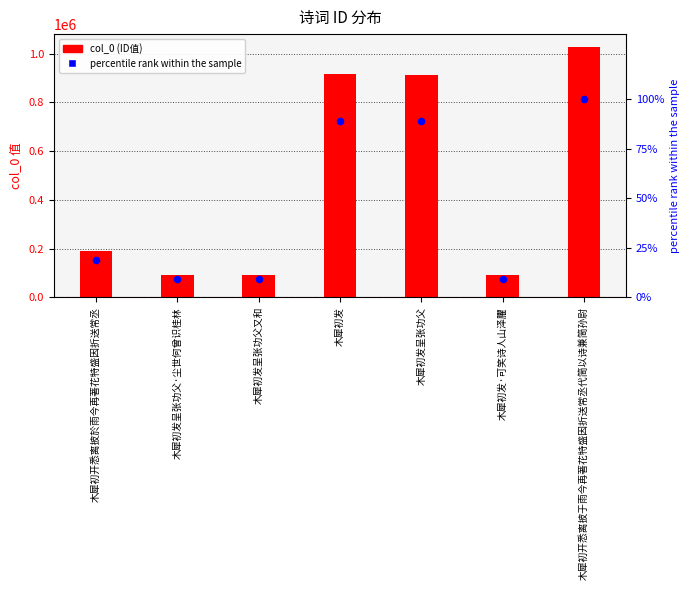

What is the total value across all series at 木犀初发呈张功父·尘世何曾识桂林?

92506.0